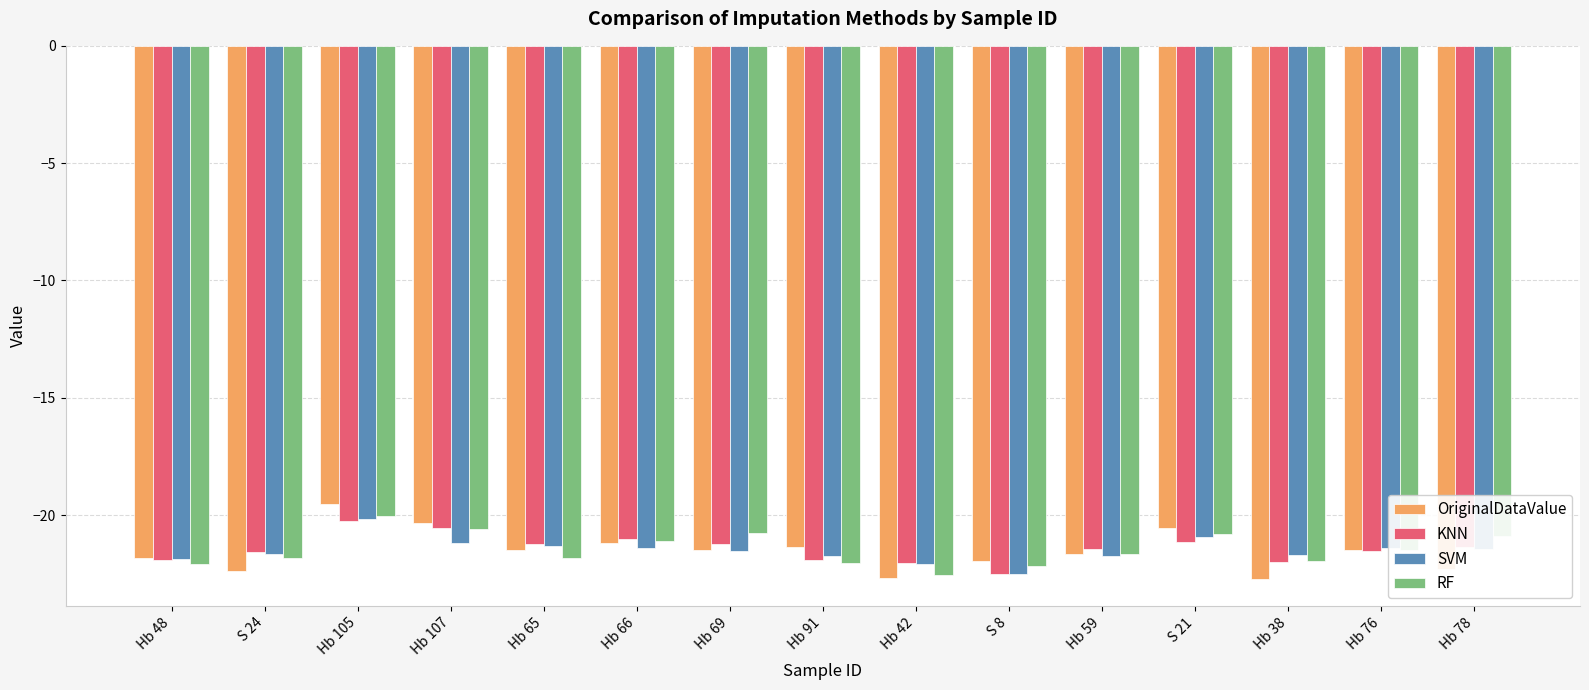

What is the sum of the SVM values at Hb 65 and Hb 91?

-43.1